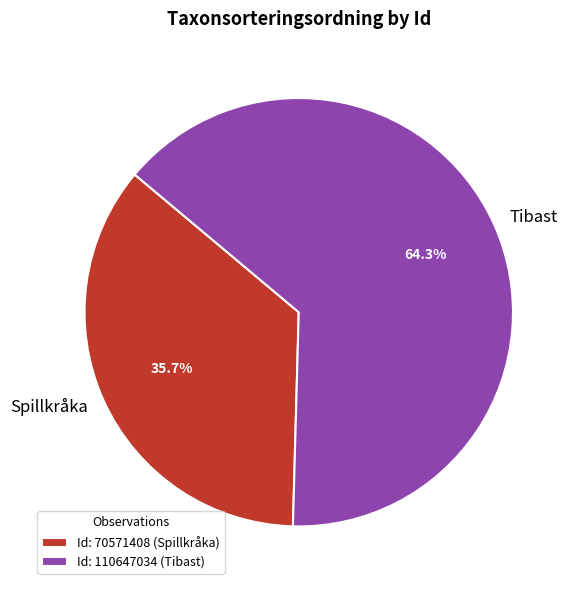

Is the sum of Id: 70571408 (Spillkråka) and Id: 110647034 (Tibast) greater than half?

Yes